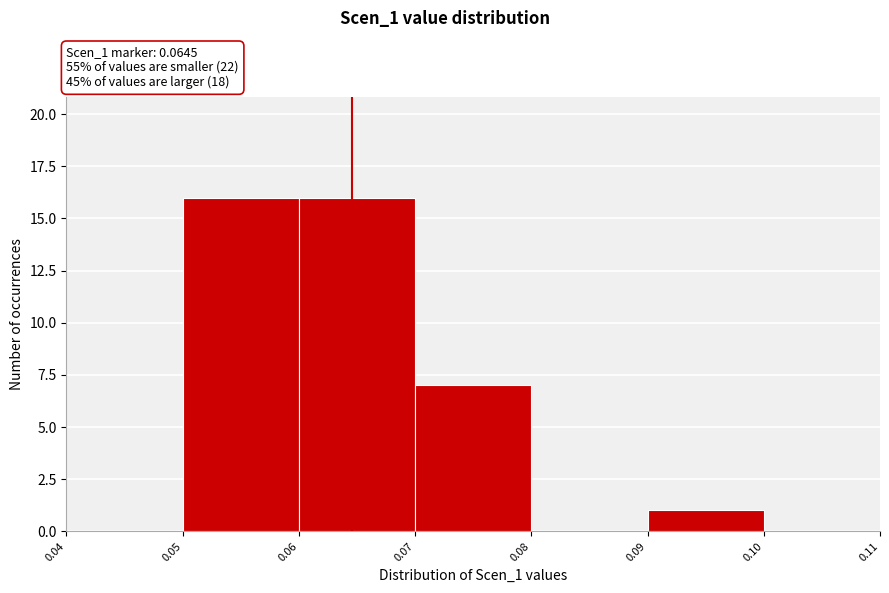

Reading left to right, list every bar in this chart as the range it spans on the x-axis followed by its height. The values are not printed on the chart, so give them approximately, as read against the axis.

0.04 to 0.05: 0
0.05 to 0.06: 16
0.06 to 0.07: 16
0.07 to 0.08: 7
0.08 to 0.09: 0
0.09 to 0.10: 1
0.10 to 0.11: 0